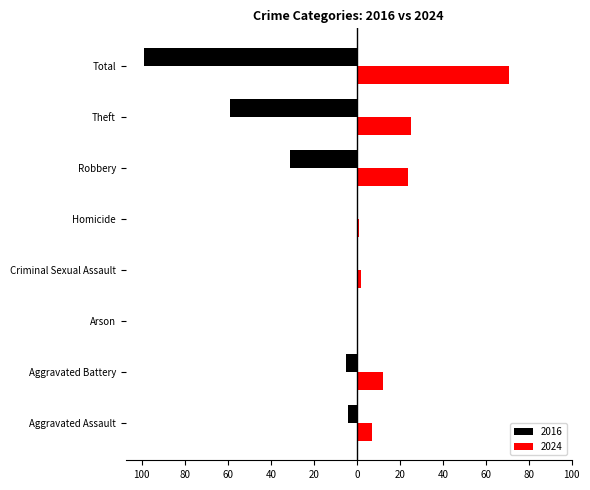

What is the label of the 7th bar from the right?

Aggravated Battery